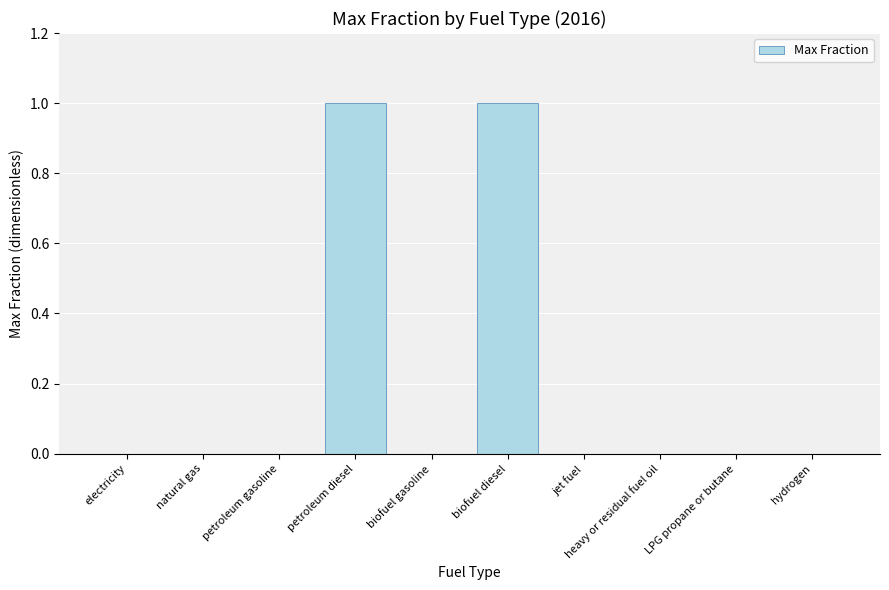

Which has a higher value, biofuel diesel or biofuel gasoline?

biofuel diesel